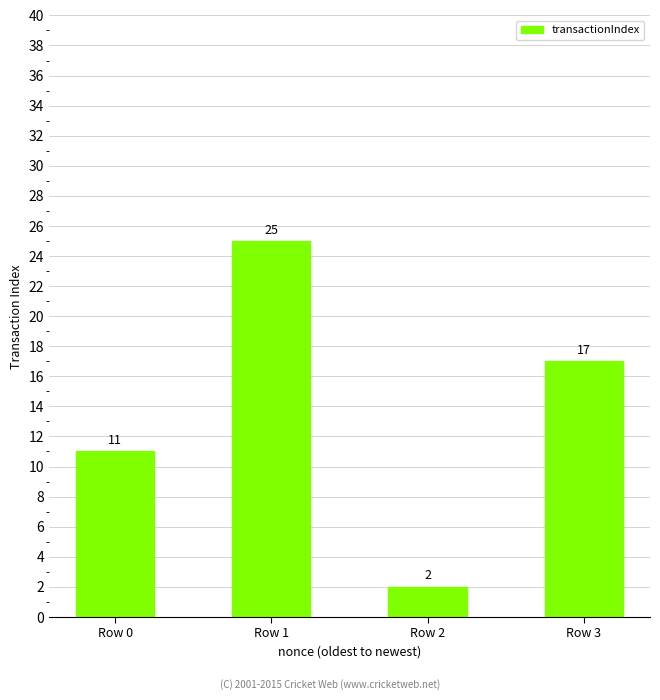

Reading right to left, list all the values displayed in this chart.

17	2	25	11